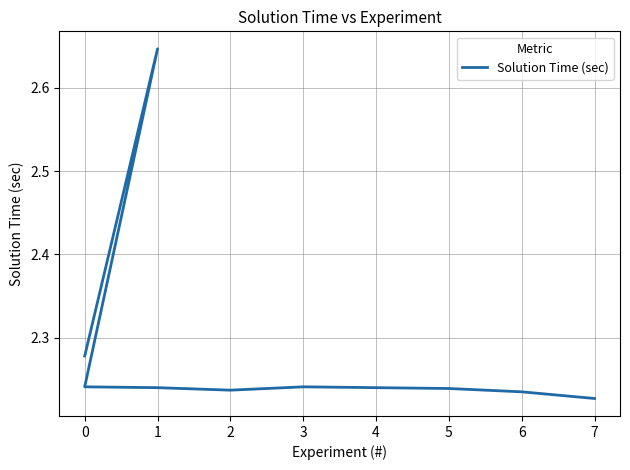

What is the difference between the values at 0 and 1?

0.4